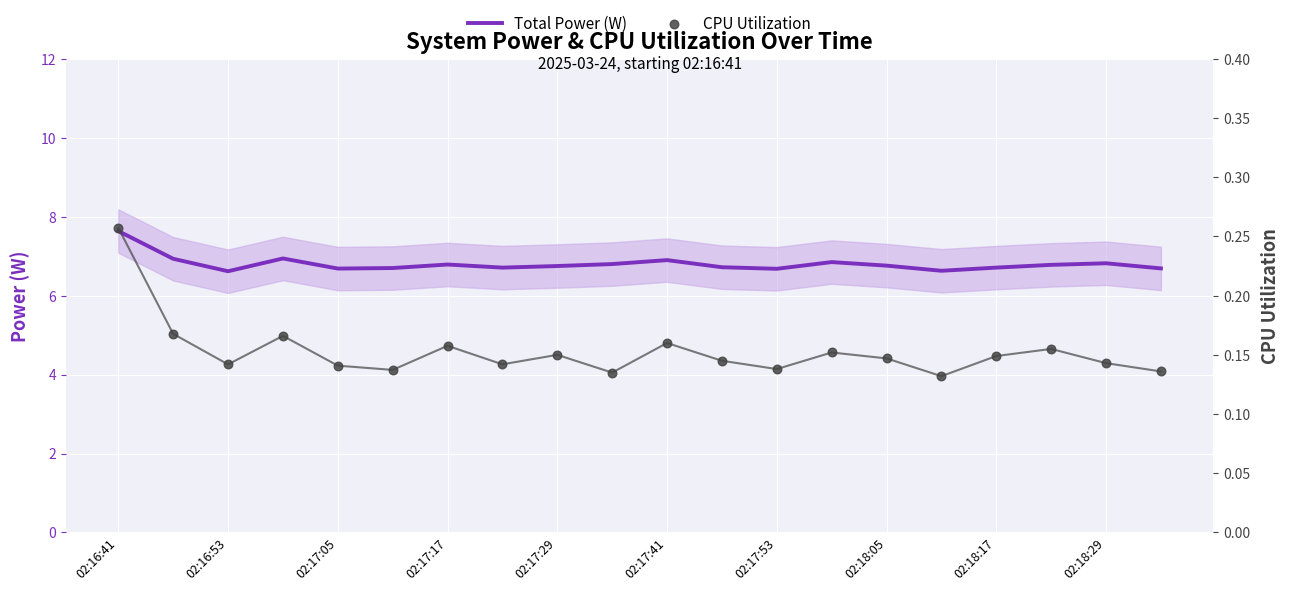

Which series has the widest spread of Y values?

Total Power (W)